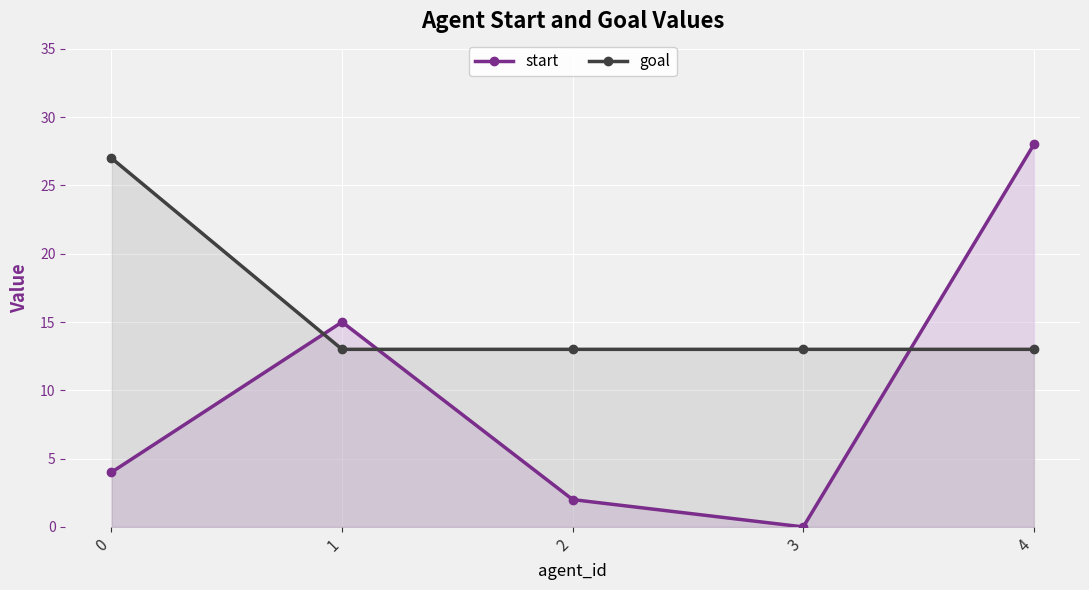

What is the sum of the goal values at 2 and 3?

26